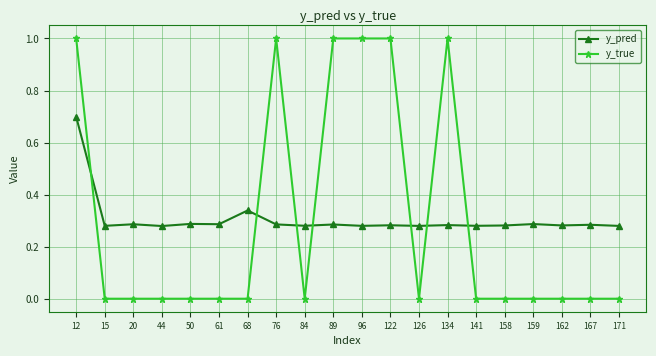

What is the highest value of the y_true series?

1.0